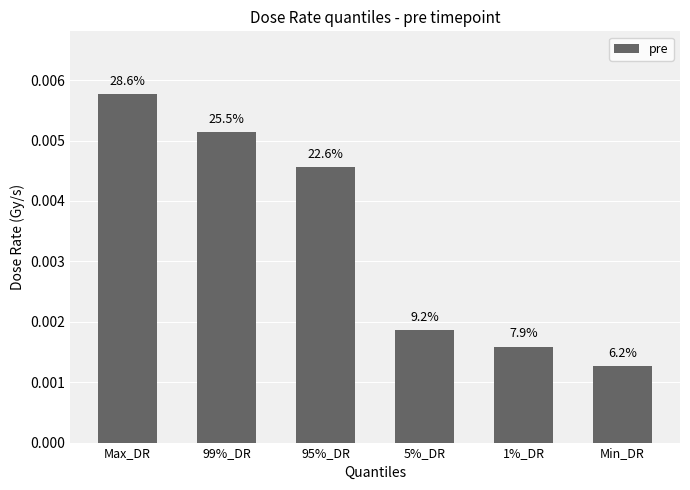

Does the chart contain any negative values?

No